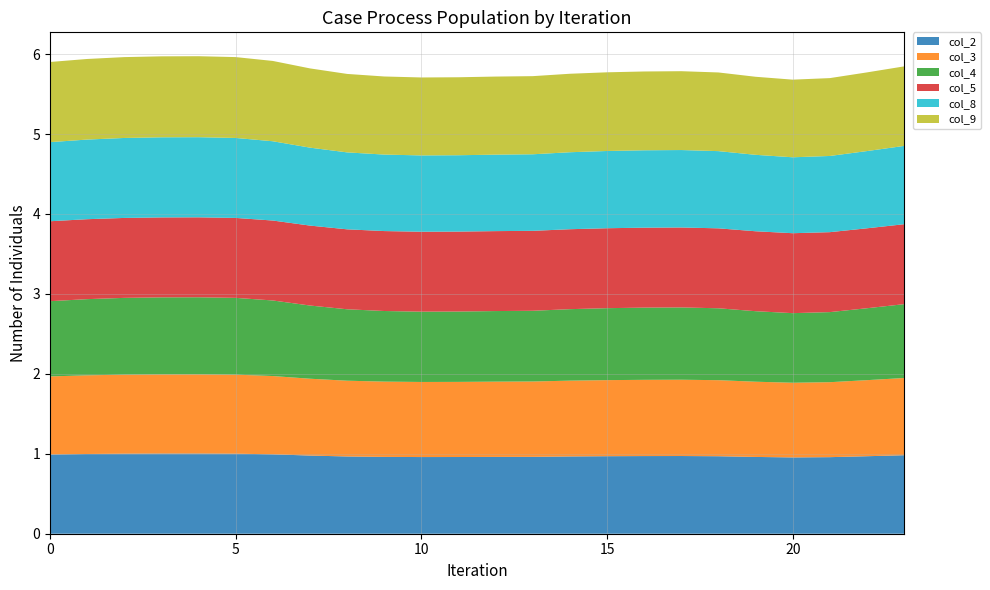

Reading right to left, list all the values displayed in this chart.

col_2: 23=1.0	22=1.0	21=1.0	20=1.0	19=1.0	18=1.0	17=1.0	16=1.0	15=1.0	14=1.0	13=1.0	12=1.0	11=1.0	10=1.0	9=1.0	8=1.0	7=1.0	6=1.0	5=1.0	4=1.0	3=1.0	2=1.0	1=1.0	0=1.0
col_3: 23=1.0	22=1.0	21=0.9	20=0.9	19=0.9	18=1.0	17=1.0	16=1.0	15=1.0	14=0.9	13=0.9	12=0.9	11=0.9	10=0.9	9=0.9	8=0.9	7=1.0	6=1.0	5=1.0	4=1.0	3=1.0	2=1.0	1=1.0	0=1.0
col_4: 23=0.9	22=0.9	21=0.9	20=0.9	19=0.9	18=0.9	17=0.9	16=0.9	15=0.9	14=0.9	13=0.9	12=0.9	11=0.9	10=0.9	9=0.9	8=0.9	7=0.9	6=0.9	5=1.0	4=1.0	3=1.0	2=1.0	1=1.0	0=0.9
col_5: 23=1.0	22=1.0	21=1.0	20=1.0	19=1.0	18=1.0	17=1.0	16=1.0	15=1.0	14=1.0	13=1.0	12=1.0	11=1.0	10=1.0	9=1.0	8=1.0	7=1.0	6=1.0	5=1.0	4=1.0	3=1.0	2=1.0	1=1.0	0=1.0
col_8: 23=1.0	22=1.0	21=1.0	20=0.9	19=1.0	18=1.0	17=1.0	16=1.0	15=1.0	14=1.0	13=1.0	12=1.0	11=1.0	10=1.0	9=1.0	8=1.0	7=1.0	6=1.0	5=1.0	4=1.0	3=1.0	2=1.0	1=1.0	0=1.0
col_9: 23=1.0	22=1.0	21=1.0	20=1.0	19=1.0	18=1.0	17=1.0	16=1.0	15=1.0	14=1.0	13=1.0	12=1.0	11=1.0	10=1.0	9=1.0	8=1.0	7=1.0	6=1.0	5=1.0	4=1.0	3=1.0	2=1.0	1=1.0	0=1.0